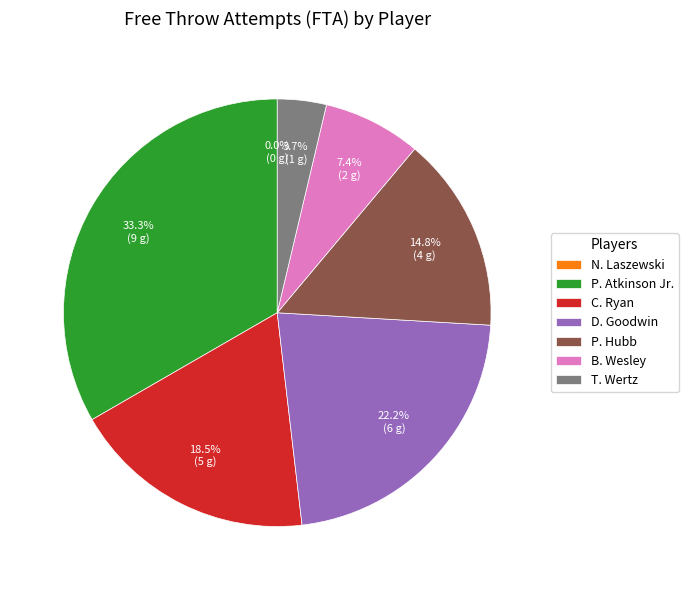

How much of the chart is everything except T. Wertz?

96.3%